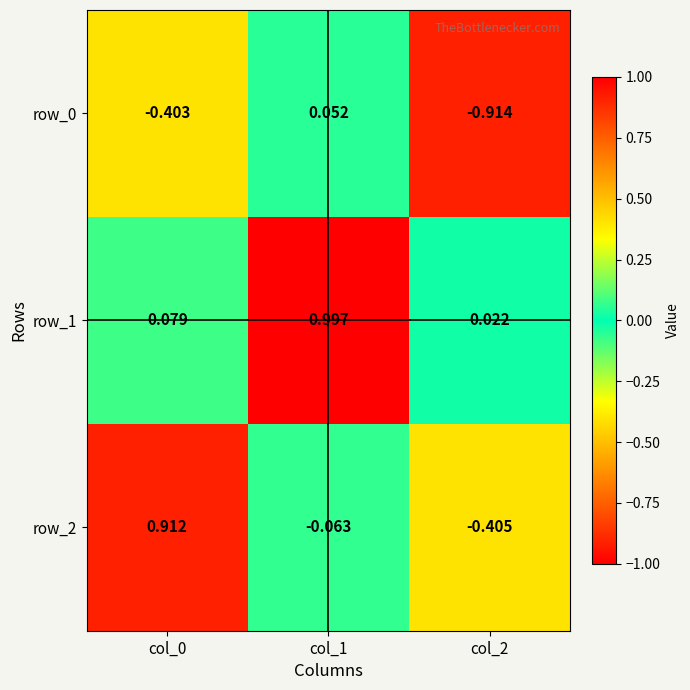

How many series are shown in this chart?

3